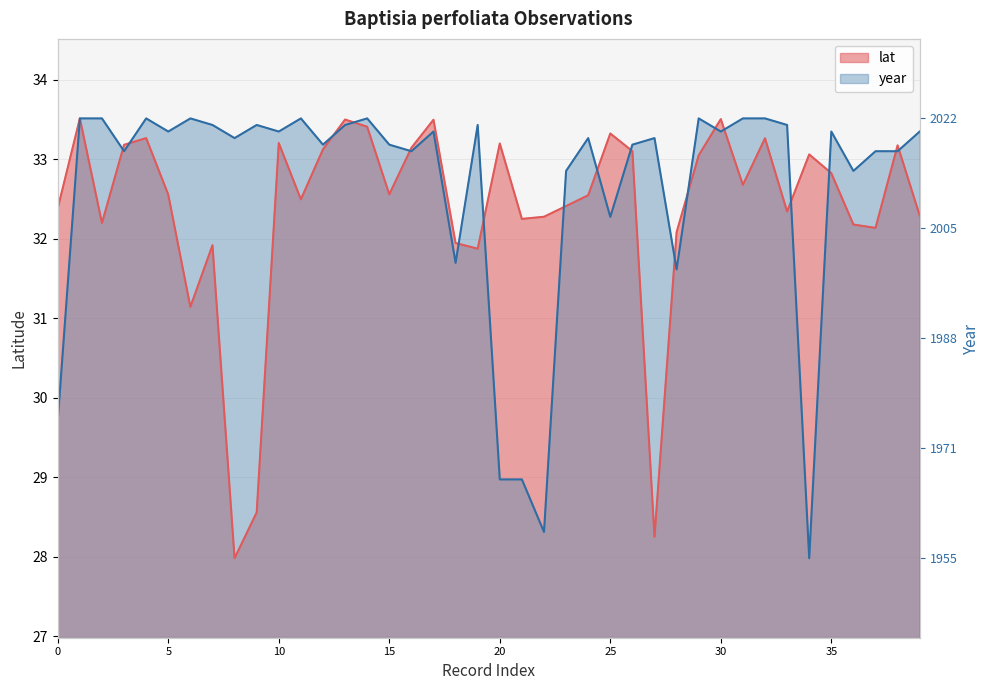

What is the difference between the second highest and second lowest values in the year series?

5.2